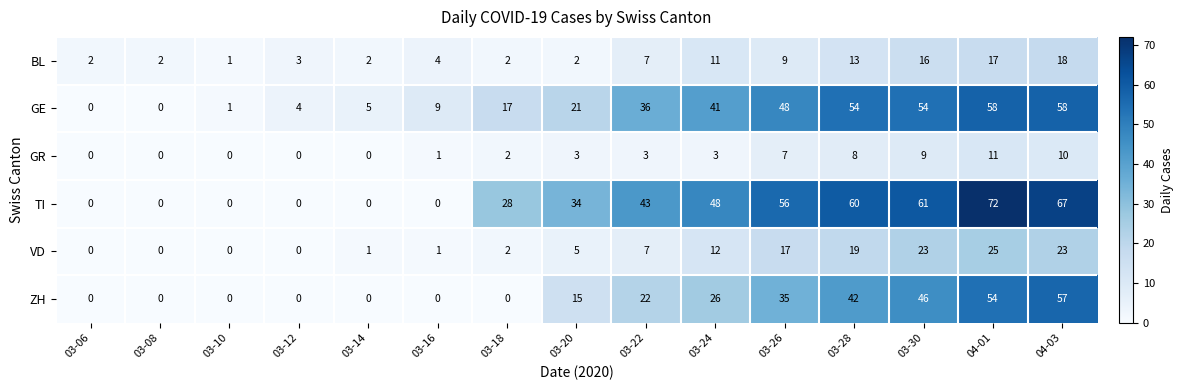

At which category does the chart reach its peak across all series?

04-01